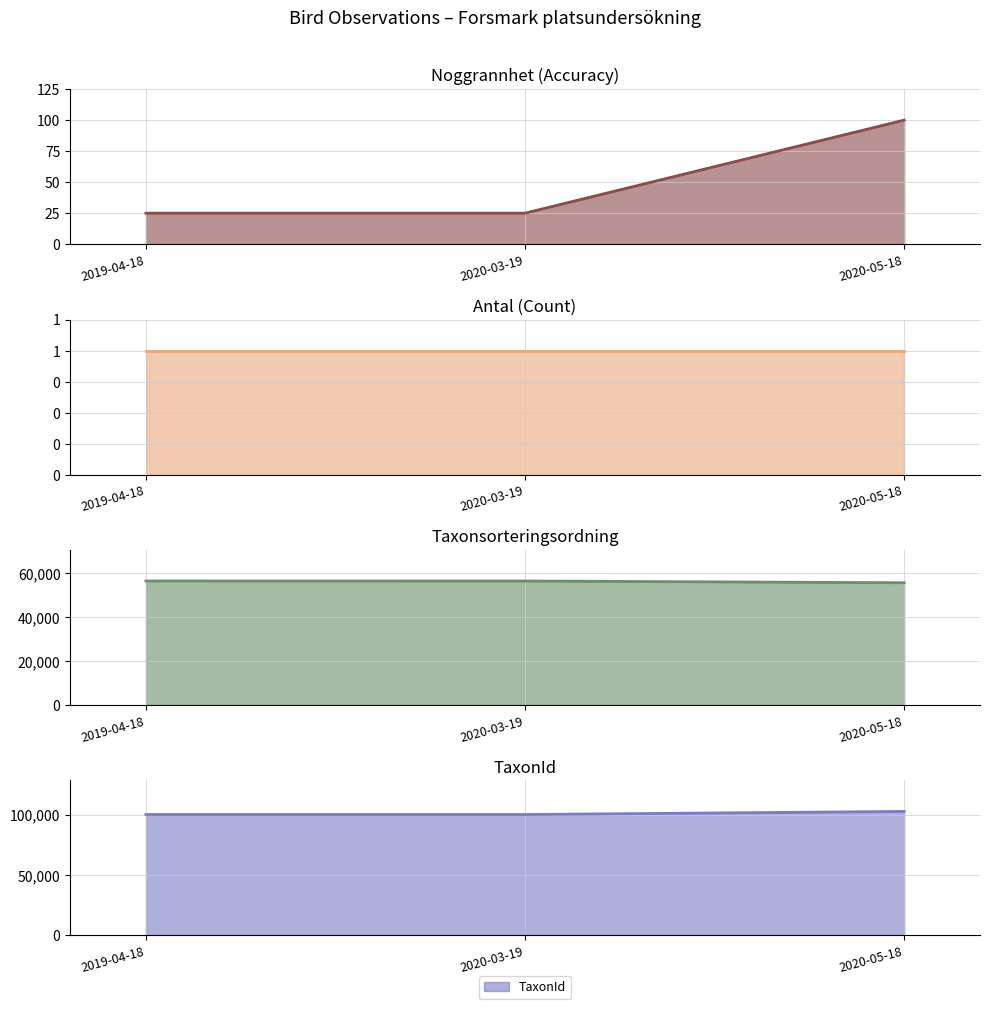

Reading left to right, list all the values displayed in this chart.

Noggrannhet: 25	25	100
Antal: 1	1	1
Taxonsorteringsordning: 56411	56401	55608
TaxonId: 100049	100048	102612